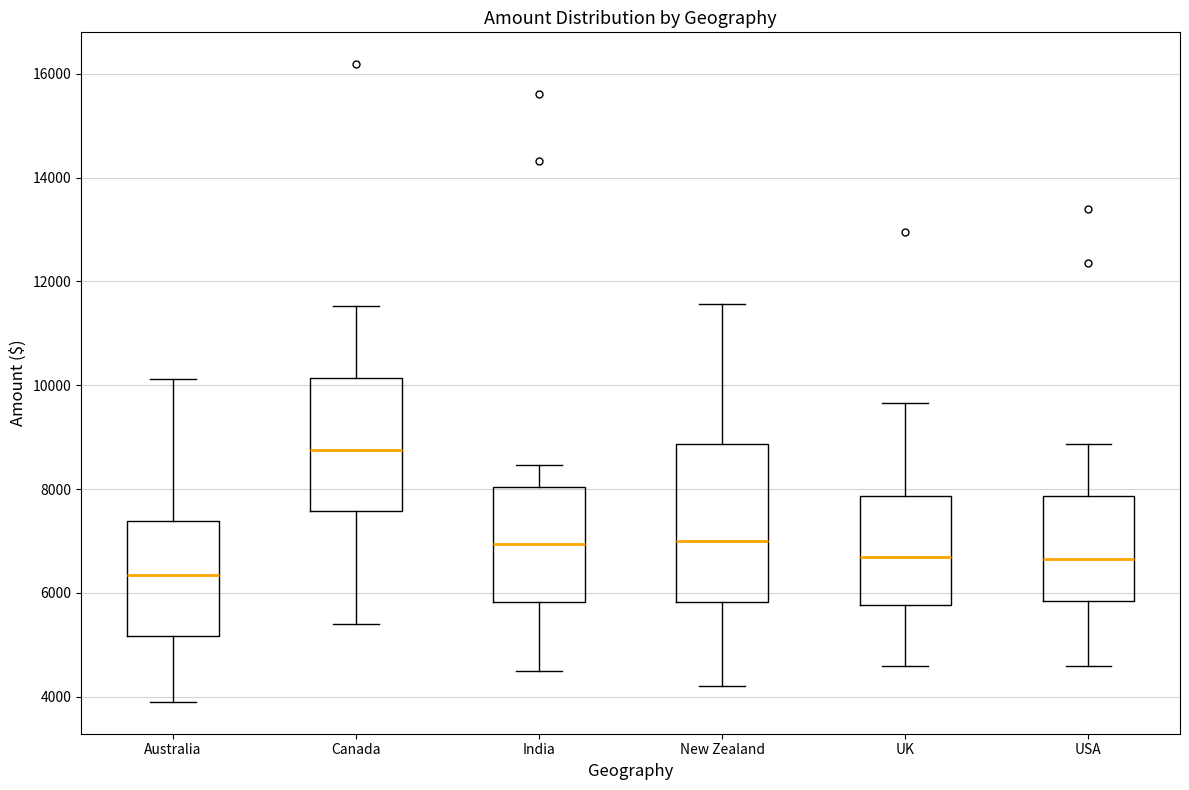

Comparing the boxes themselves (not the whiskers), which one is the tallest?

New Zealand